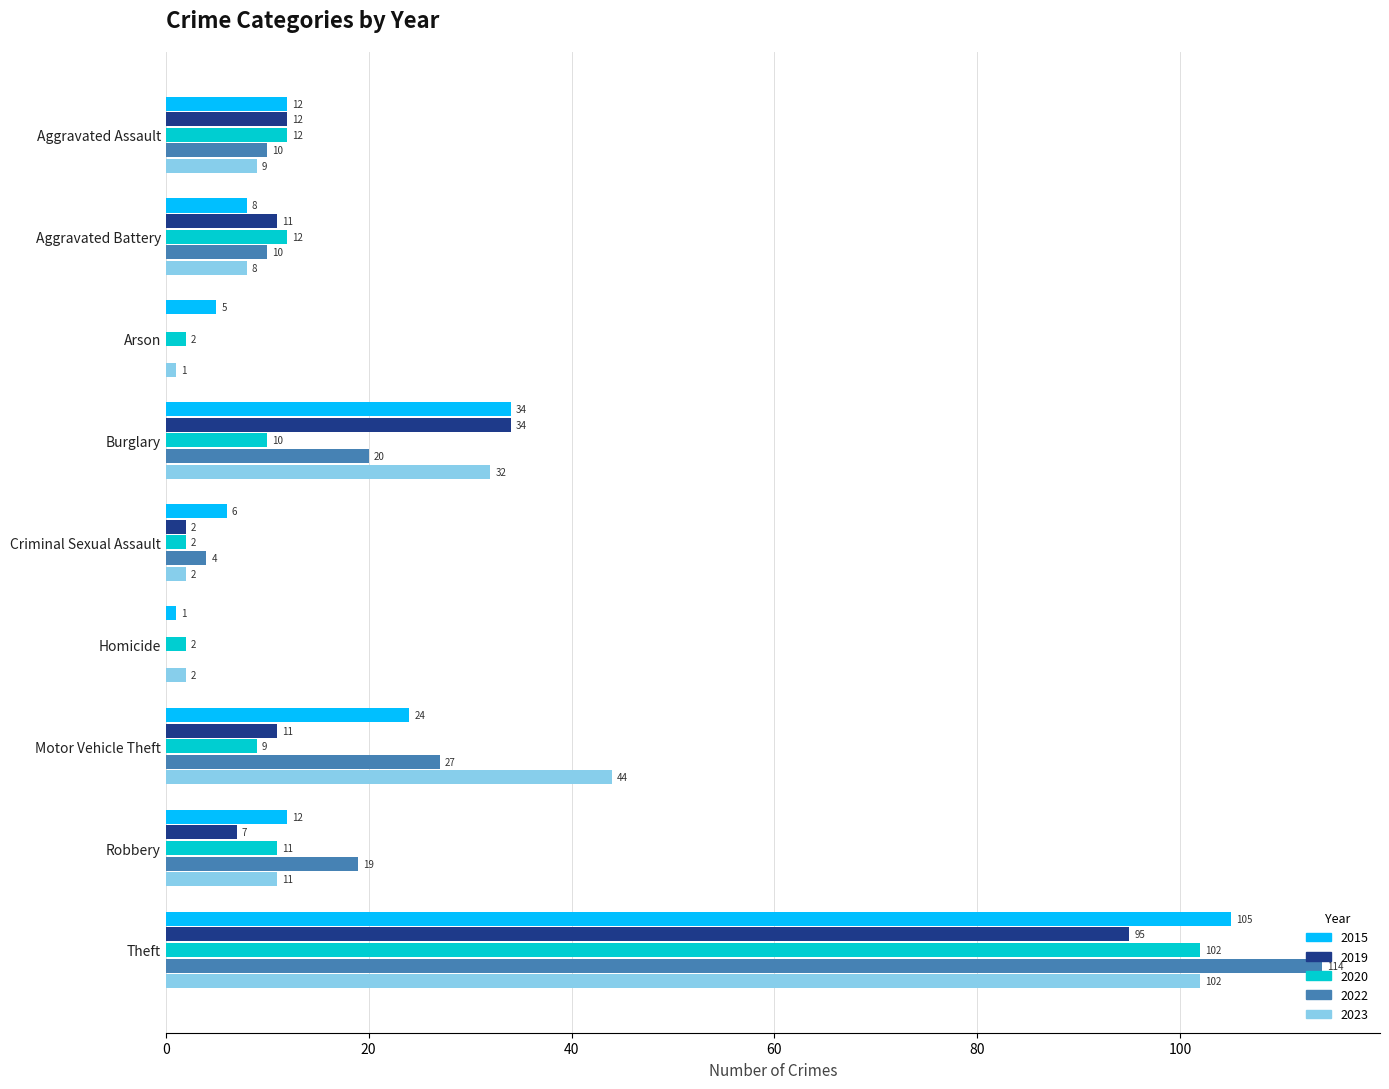

At which label is 2019 closest to 47?

Burglary